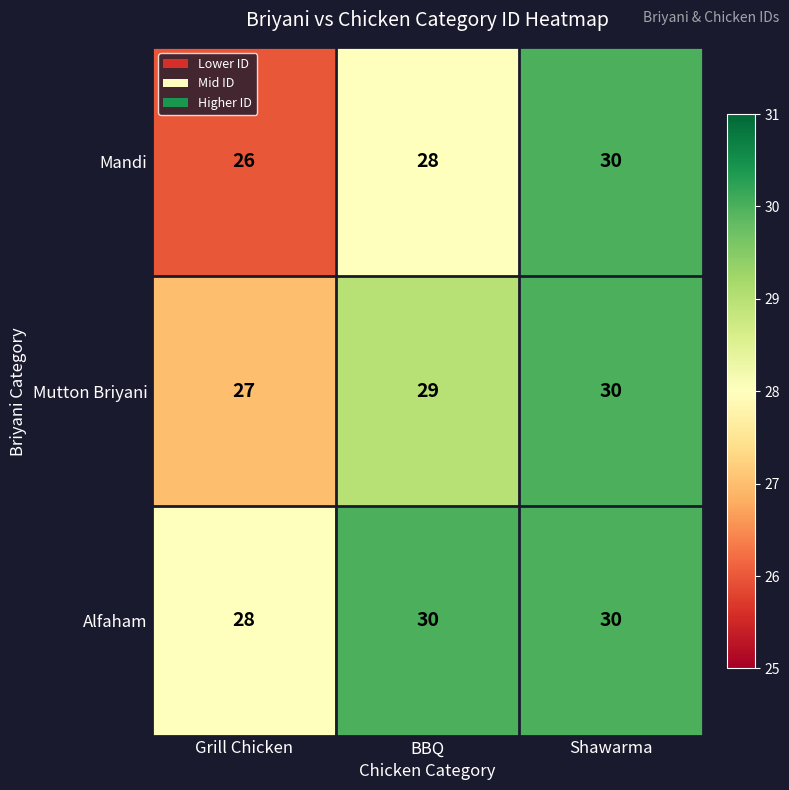

Which series has the largest range (max minus min)?

Mandi